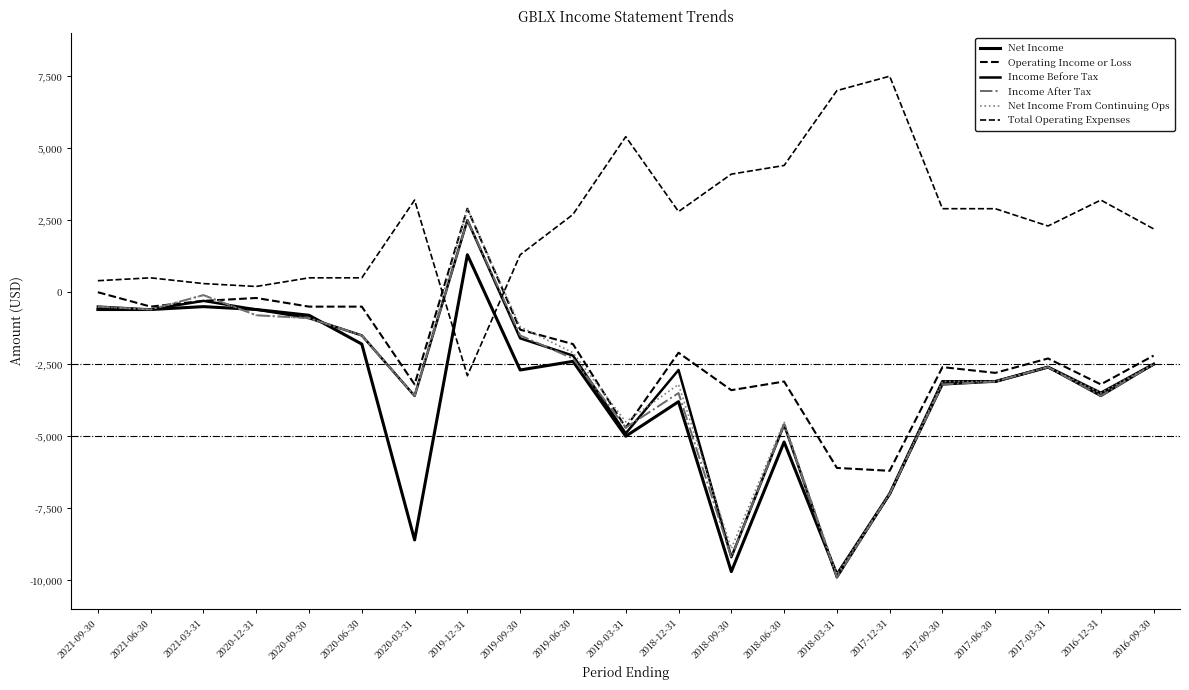

Rank the series at 2017-12-31 from highest to lowest value.

Total Operating Expenses, Operating Income or Loss, Net Income, Income Before Tax, Income After Tax, Net Income From Continuing Ops